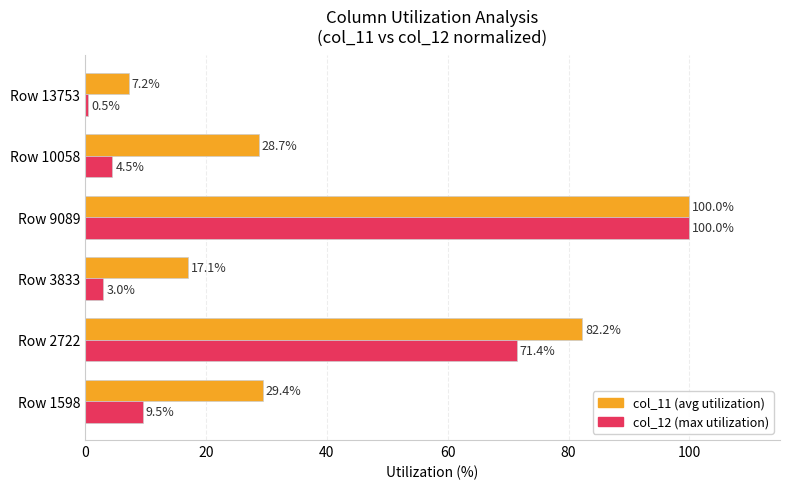

What is the greatest value displayed?

100.0